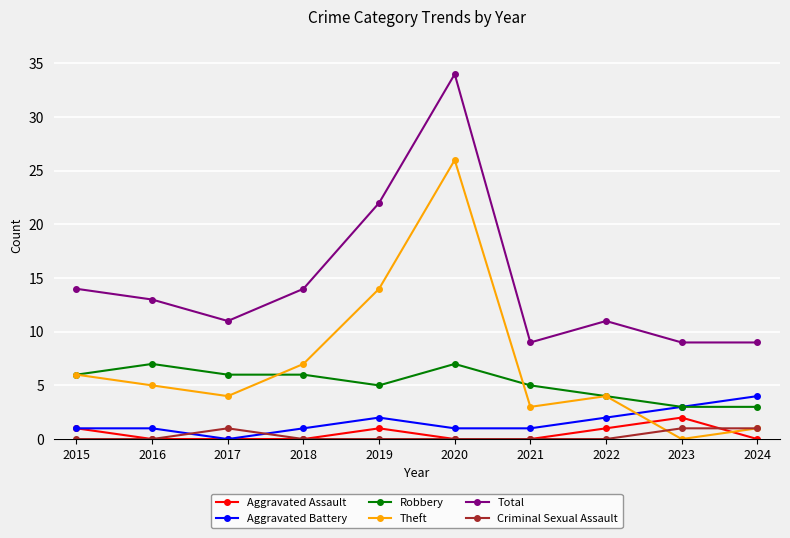

Count the number of categories in the chart.

10